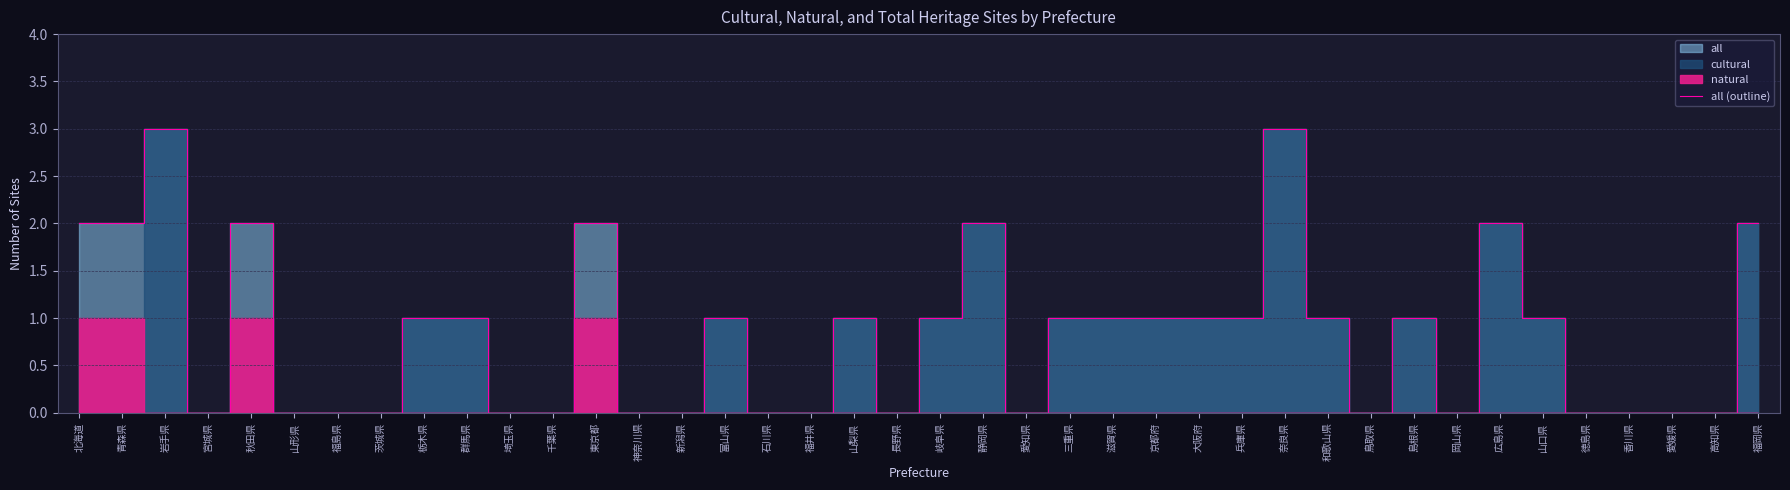

Reading right to left, extract all data points from this chart.

2	0	0	0	0	1	2	0	1	0	1	3	1	1	1	1	1	0	2	1	0	1	0	0	1	0	0	2	0	0	1	1	0	0	0	2	0	3	2	2